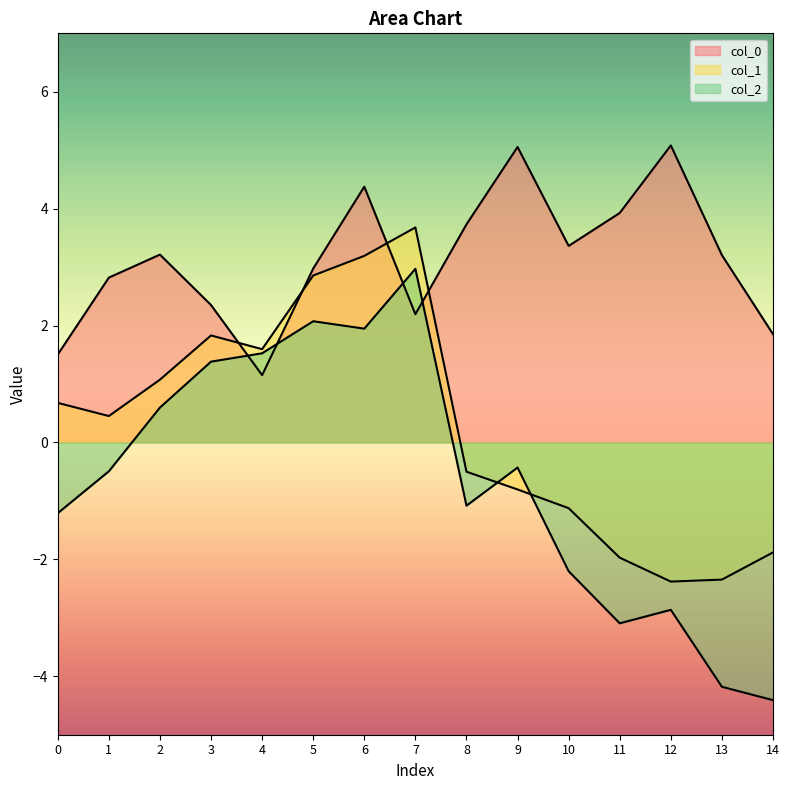

What is the sum of the col_0 values at 5 and 9?

8.0